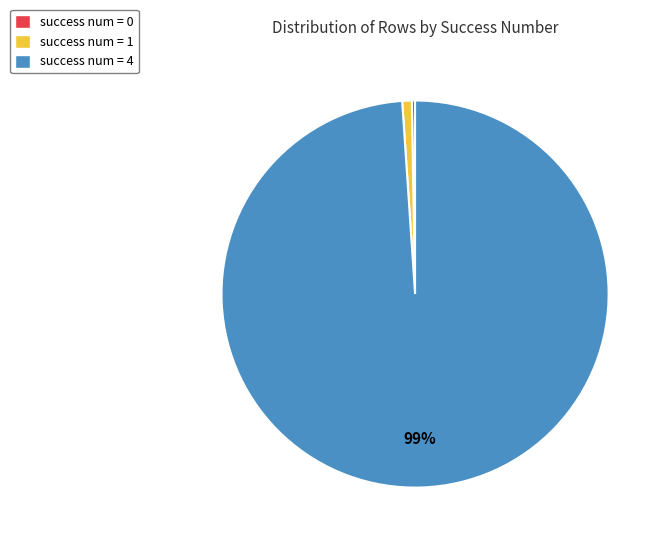

What percentage is the success num = 1 slice, to the nearest percent?

1%